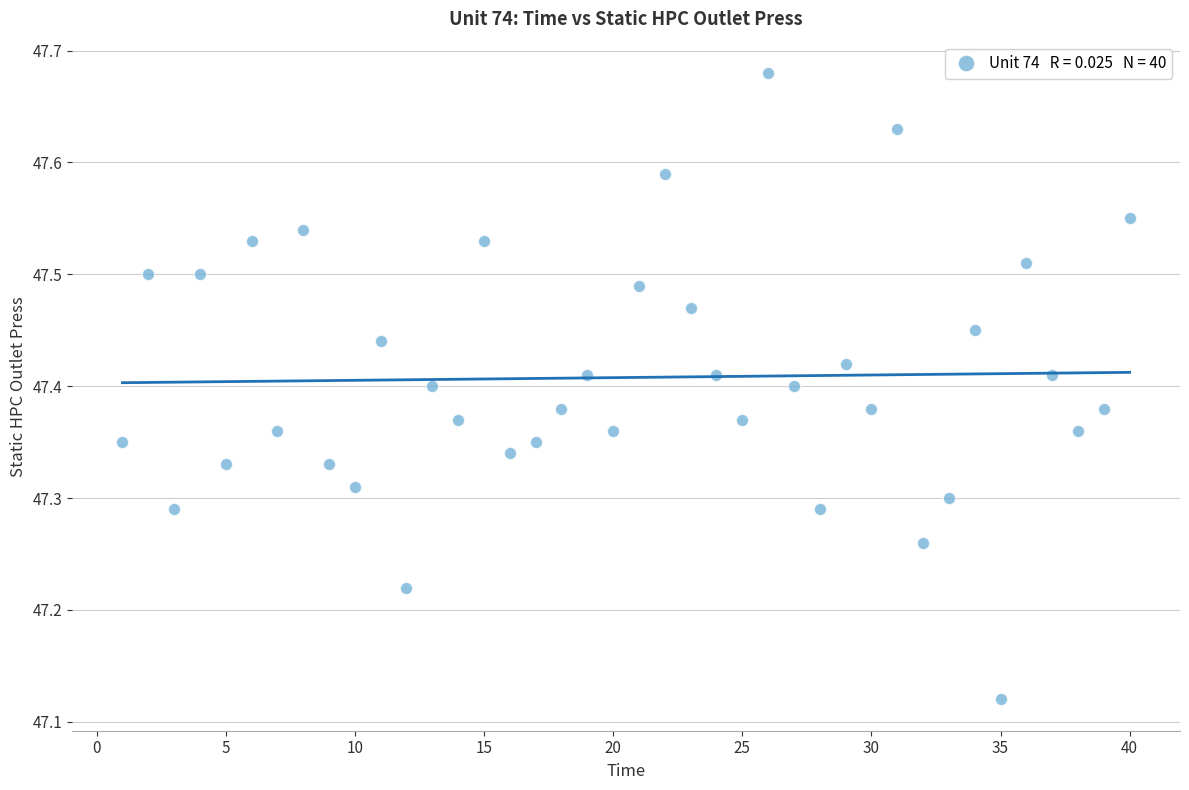

What is the range of Y values (max minus min)?

0.6